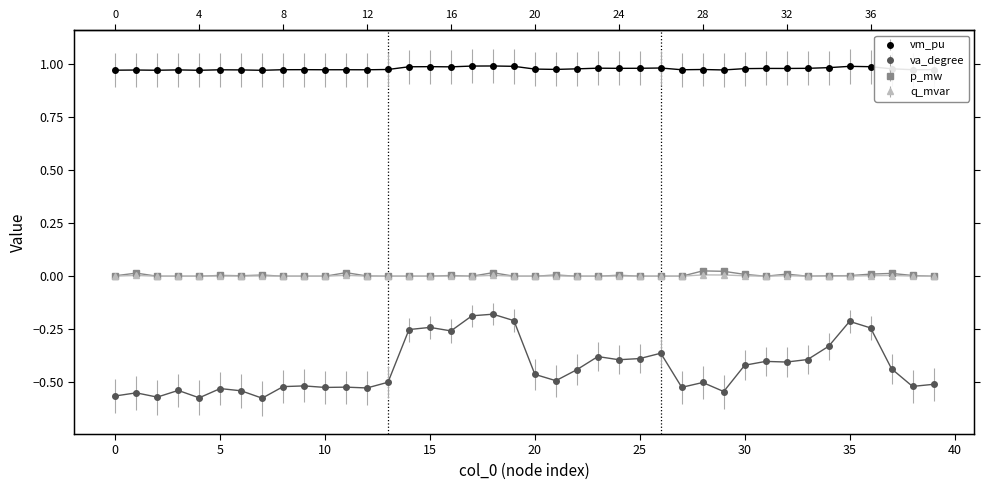

At which category is the sum across all series the highest?

18